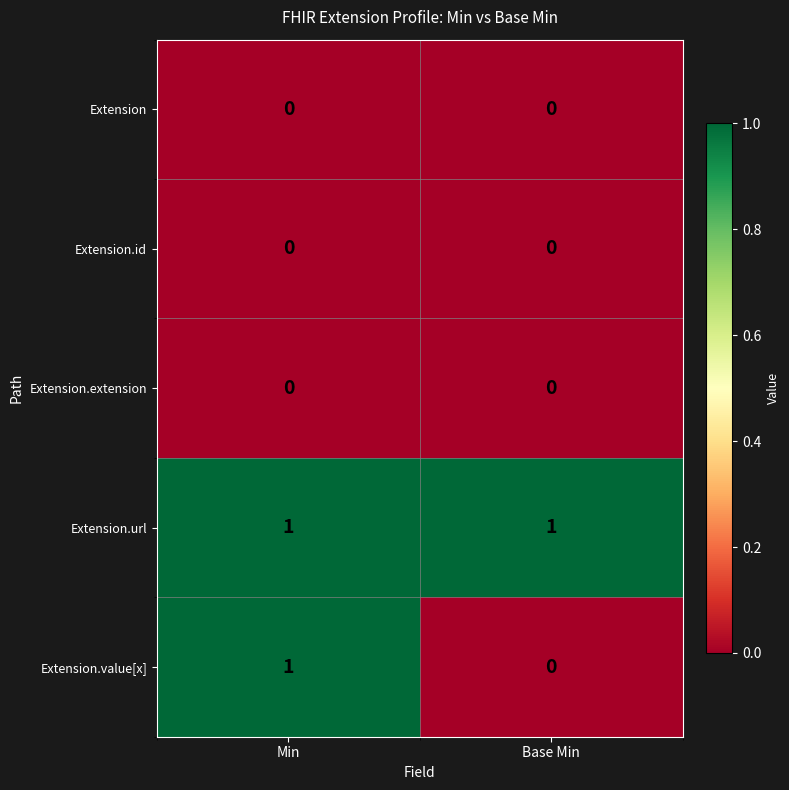

Which series changed the most between Min and Base Min?

Extension.value[x]